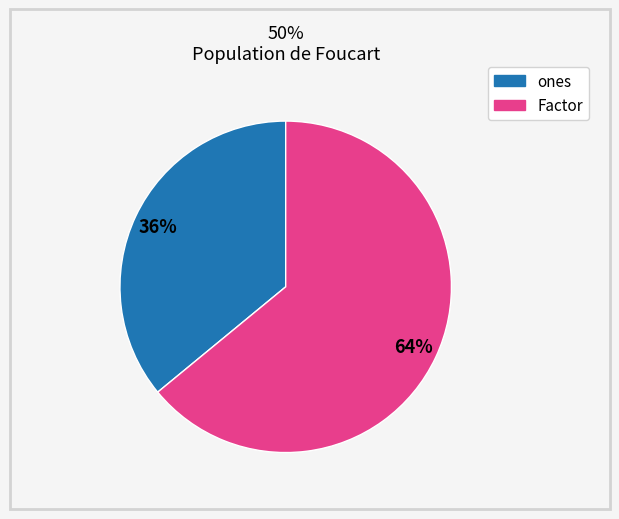

Between ones and Factor, which is larger?

Factor